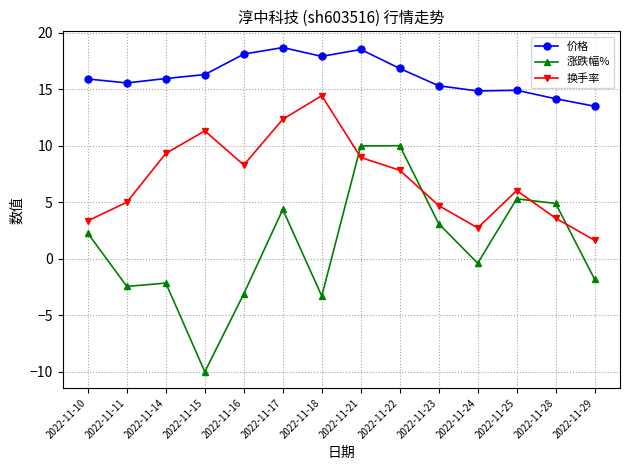

What is the total value across all series at 2022-11-10?

21.5